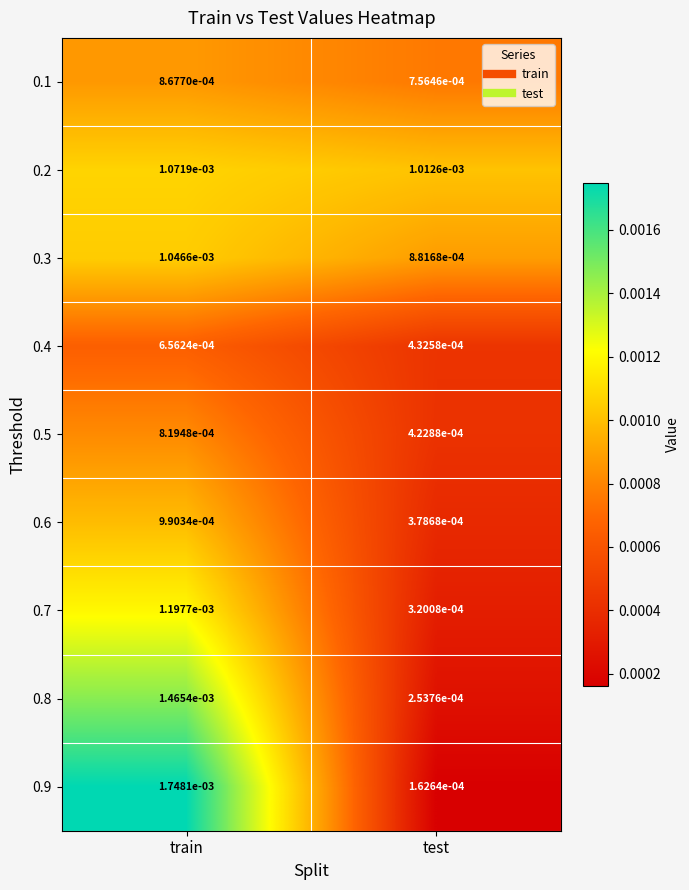

List the series in order of their peak value, highest first.

0.9, 0.8, 0.7, 0.2, 0.3, 0.6, 0.1, 0.5, 0.4